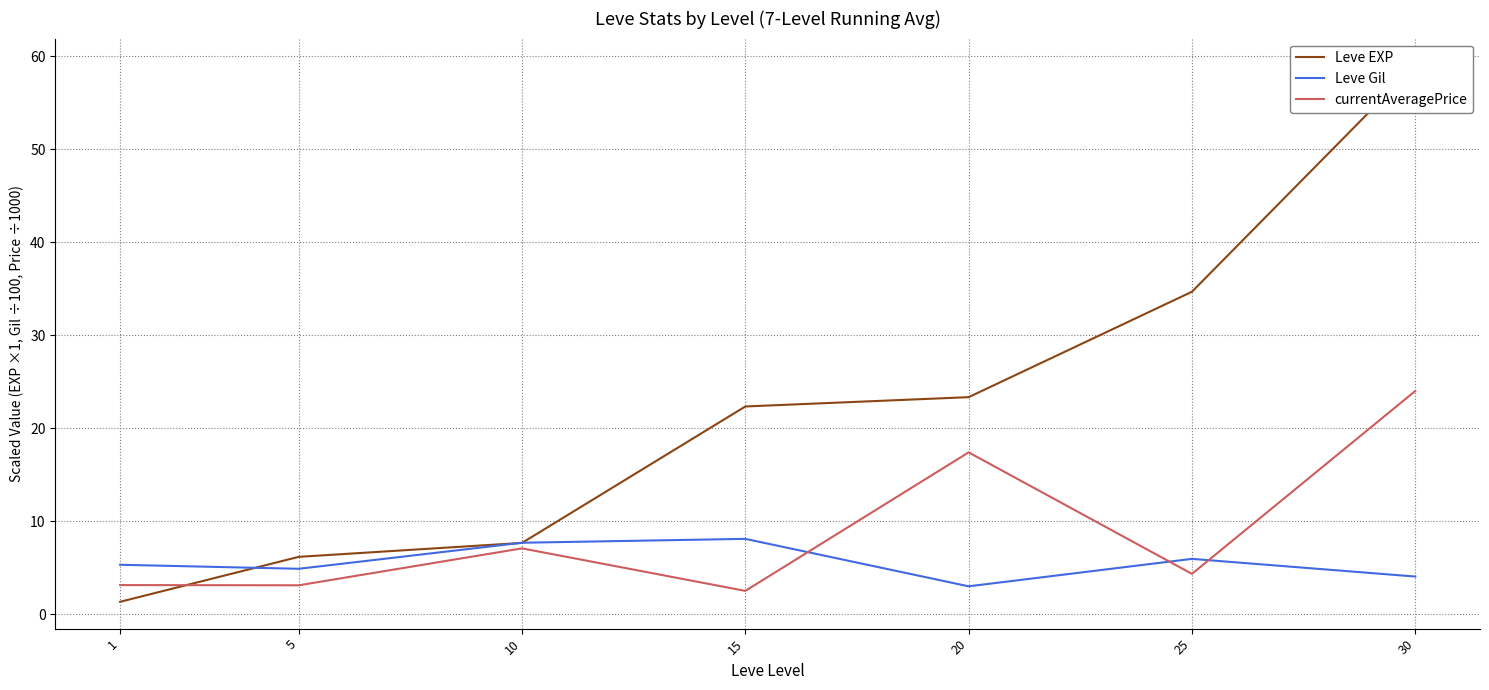

Where is the first local maximum for currentAveragePrice?

10